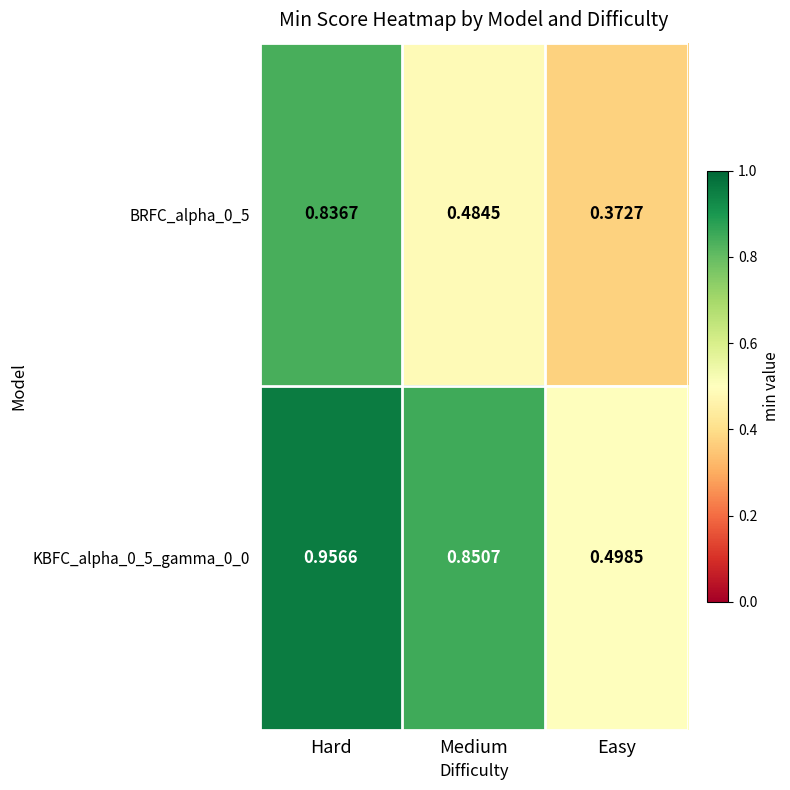

Is the value of BRFC_alpha_0_5 at Hard greater than the value of KBFC_alpha_0_5_gamma_0_0 at Hard?

No